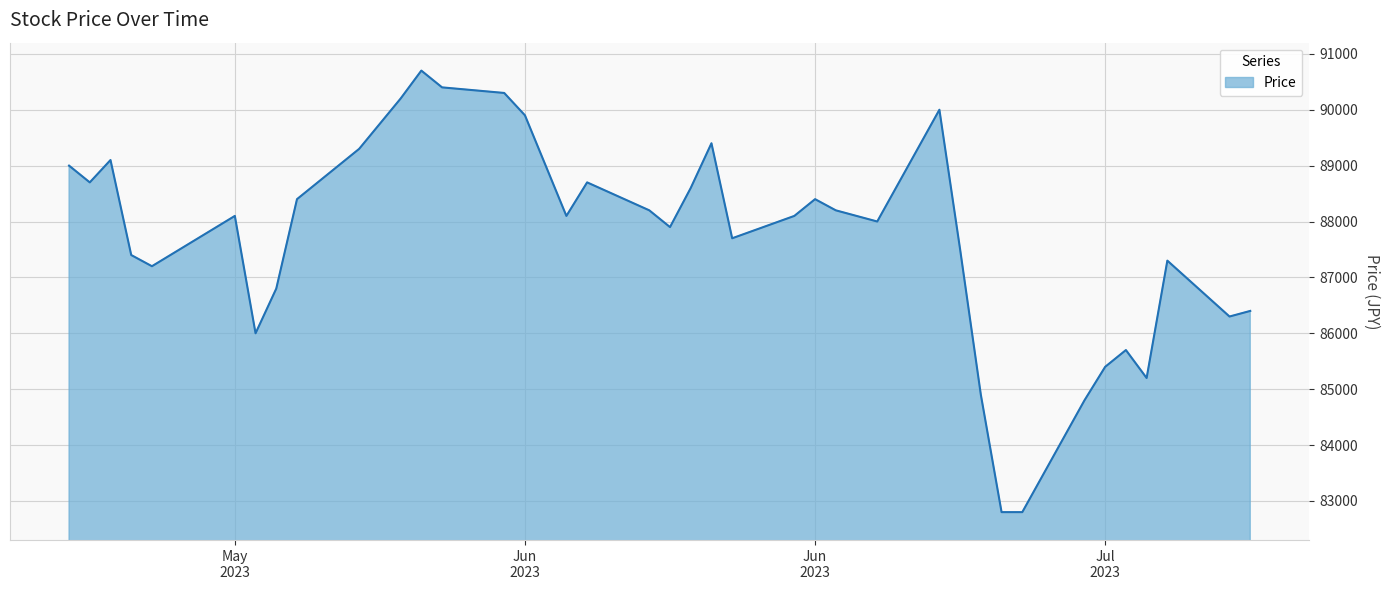

What is the minimum value shown in the chart?

82800